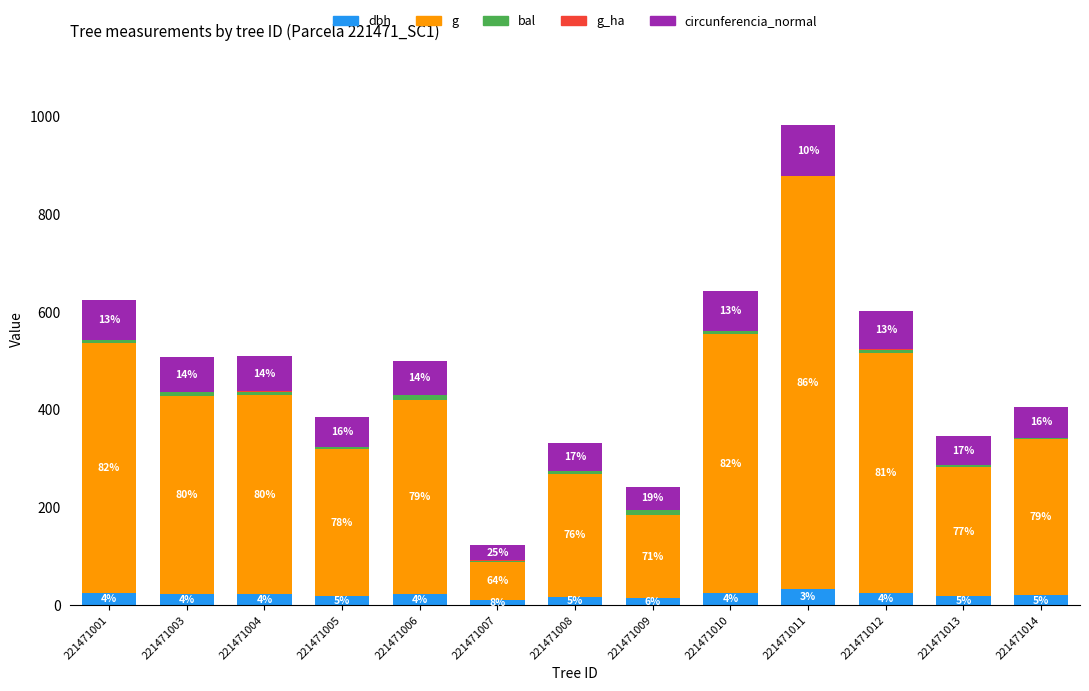

At how many categories does at least one series exceed 511?

2